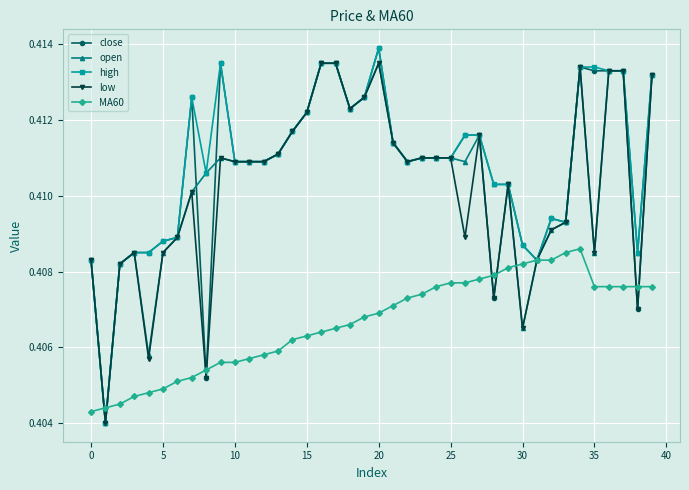

At how many categories does at least one series exceed 0?

40